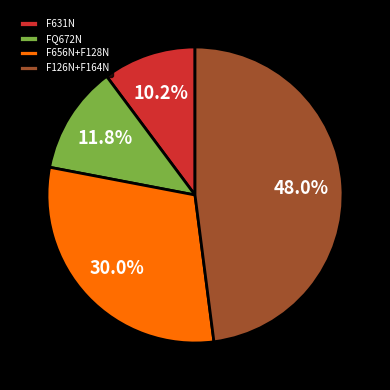

Which slice is the smallest?

F631N